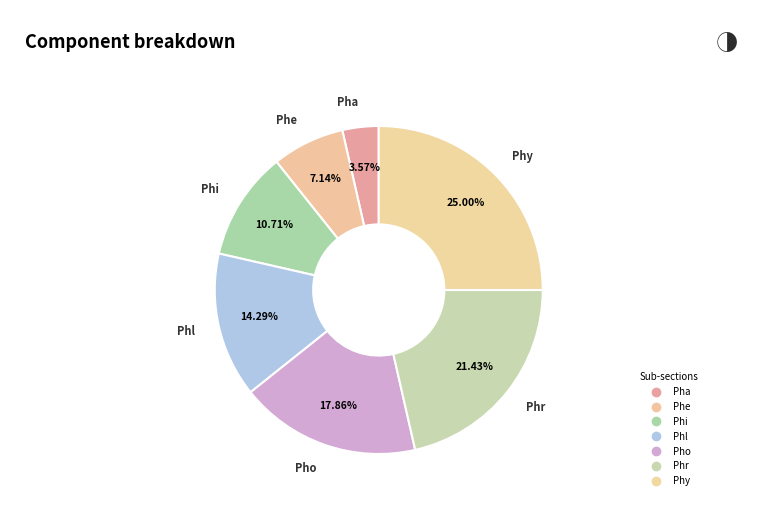

What percentage is the Phe slice, to the nearest percent?

7%